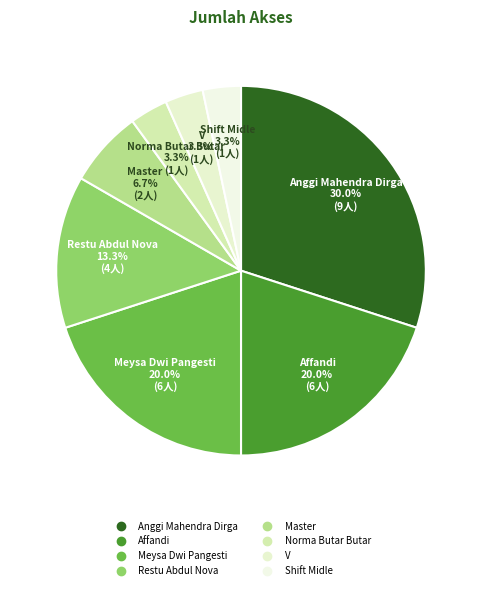

Does Anggi Mahendra Dirga account for over 50% of the chart?

No